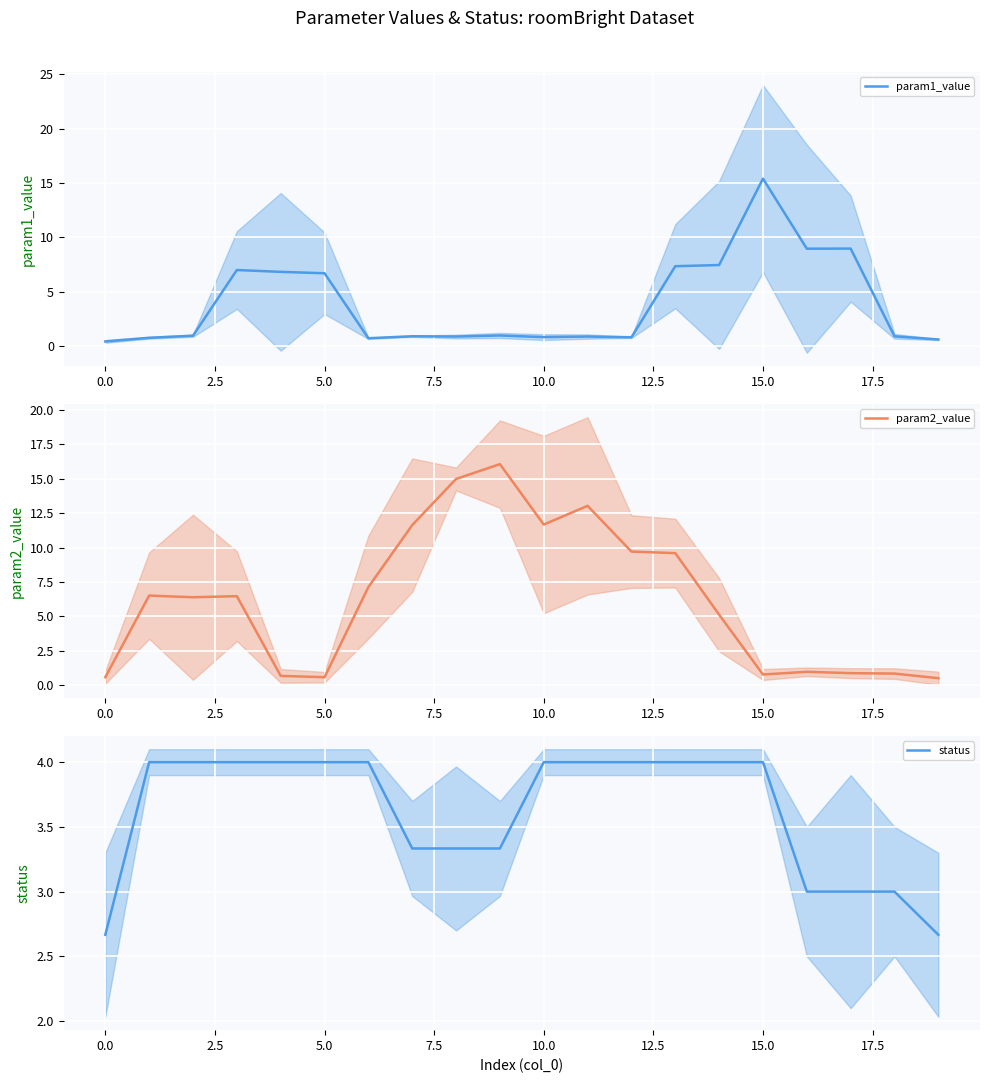

The param1_value series shows 21.9 at 15.0. True or false?

False